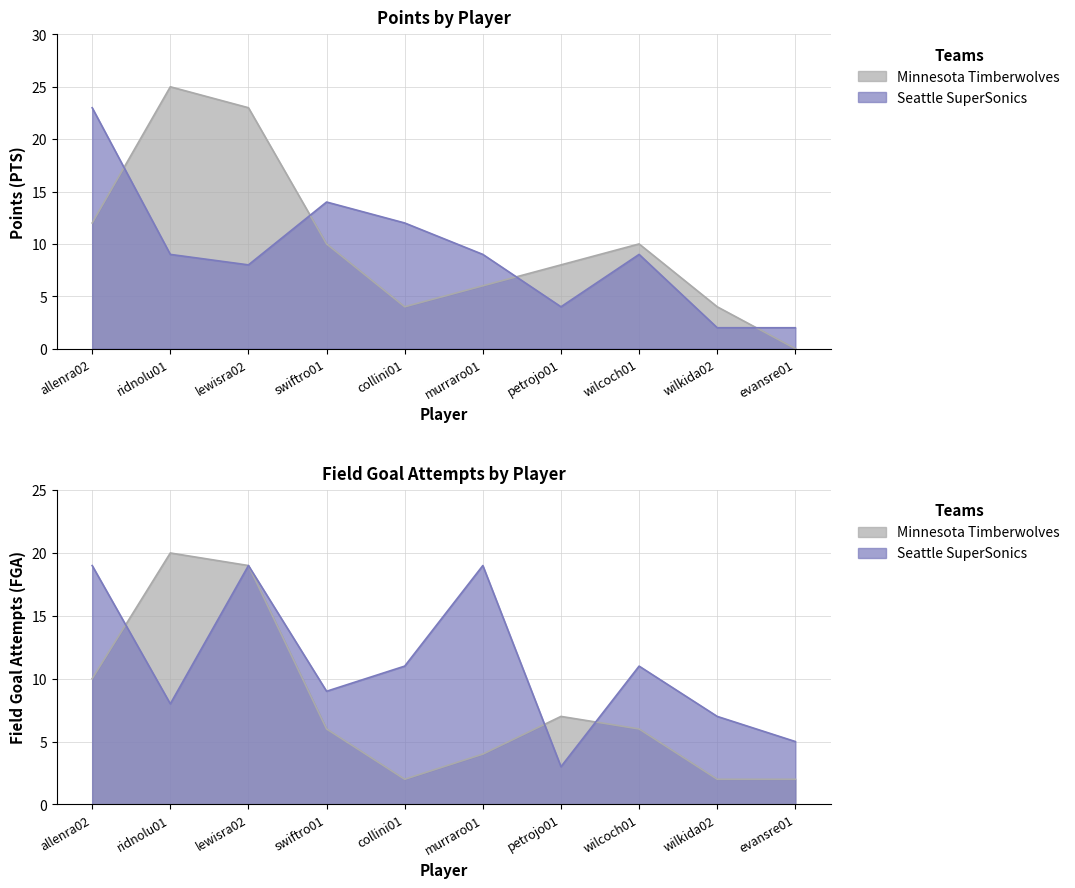

At which label does Seattle SuperSonics first exceed 9?

allenra02